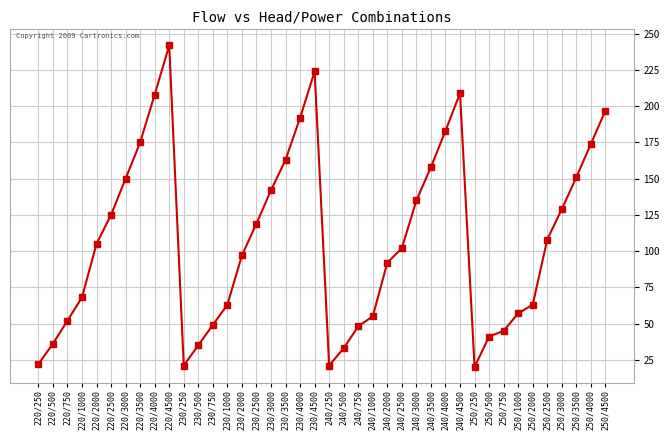

What is the smallest value displayed?

20